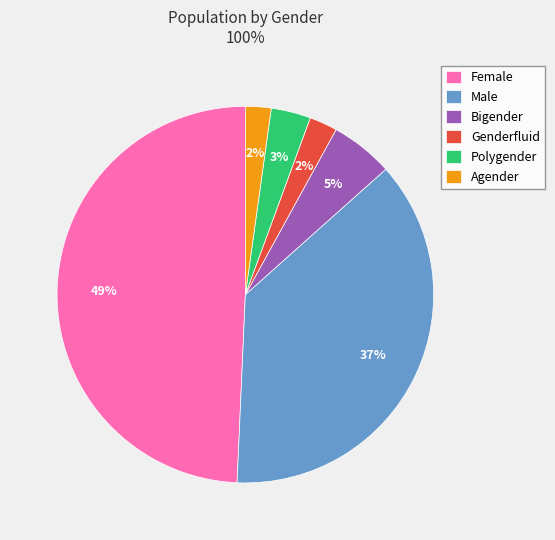

What is the largest slice in the pie chart?

Female